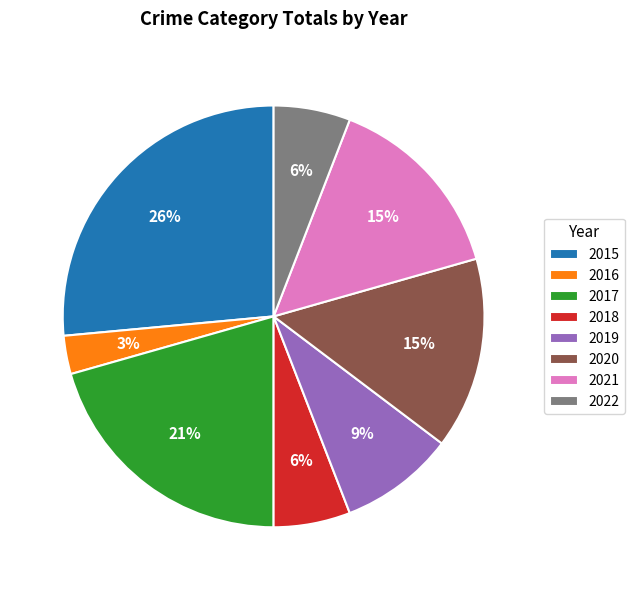

Count the number of slices in the pie.

8